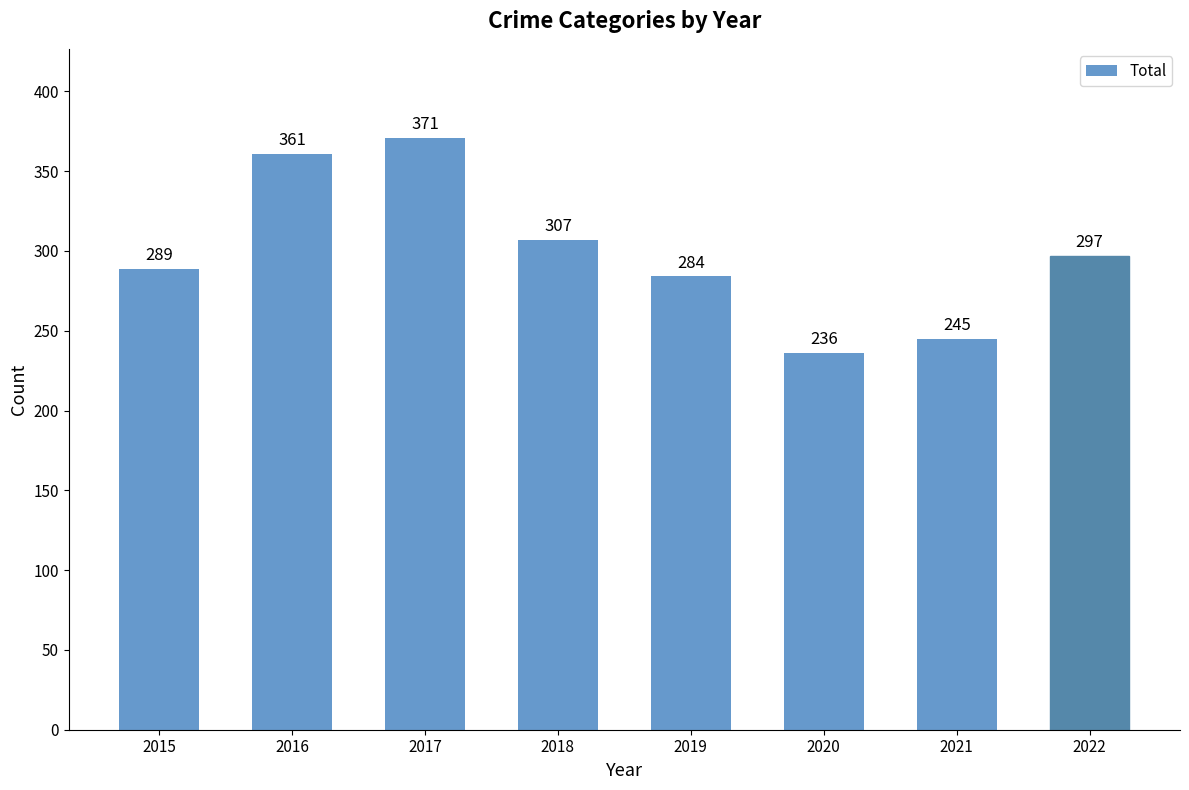

Does the chart contain any negative values?

No